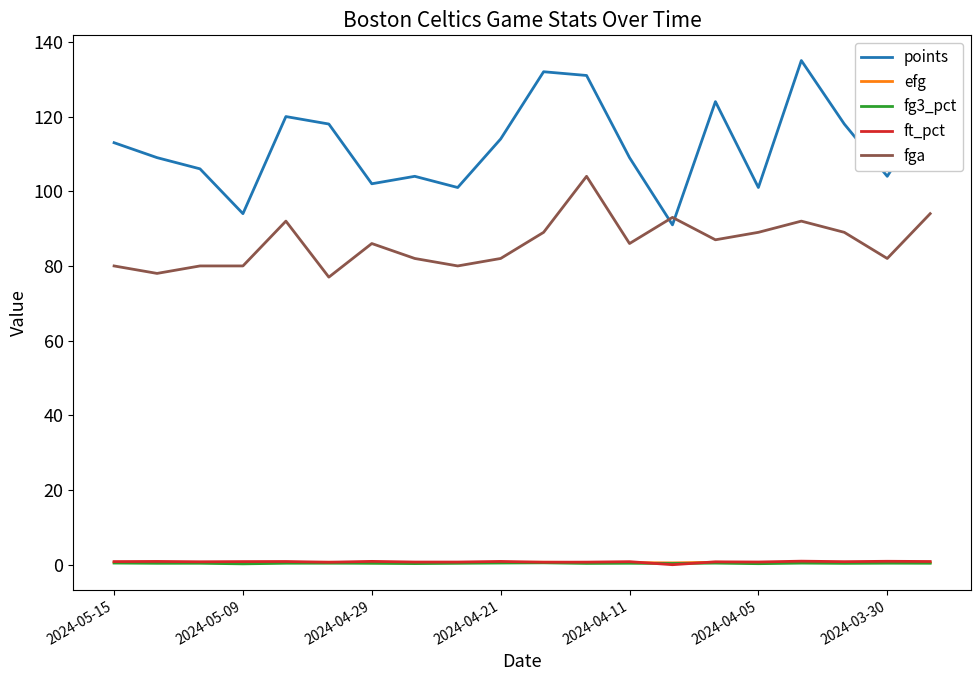

In fg3_pct, how many points are lower than both neighbors (excluding endpoints)?

7